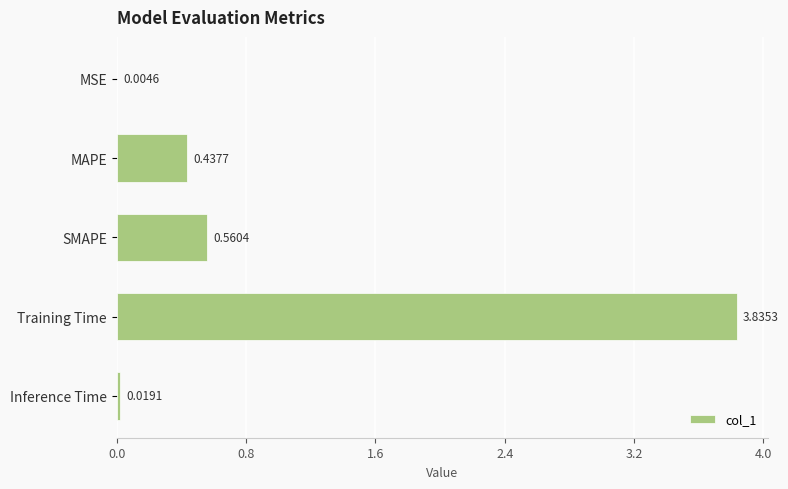

What is the sum of all values?

4.9